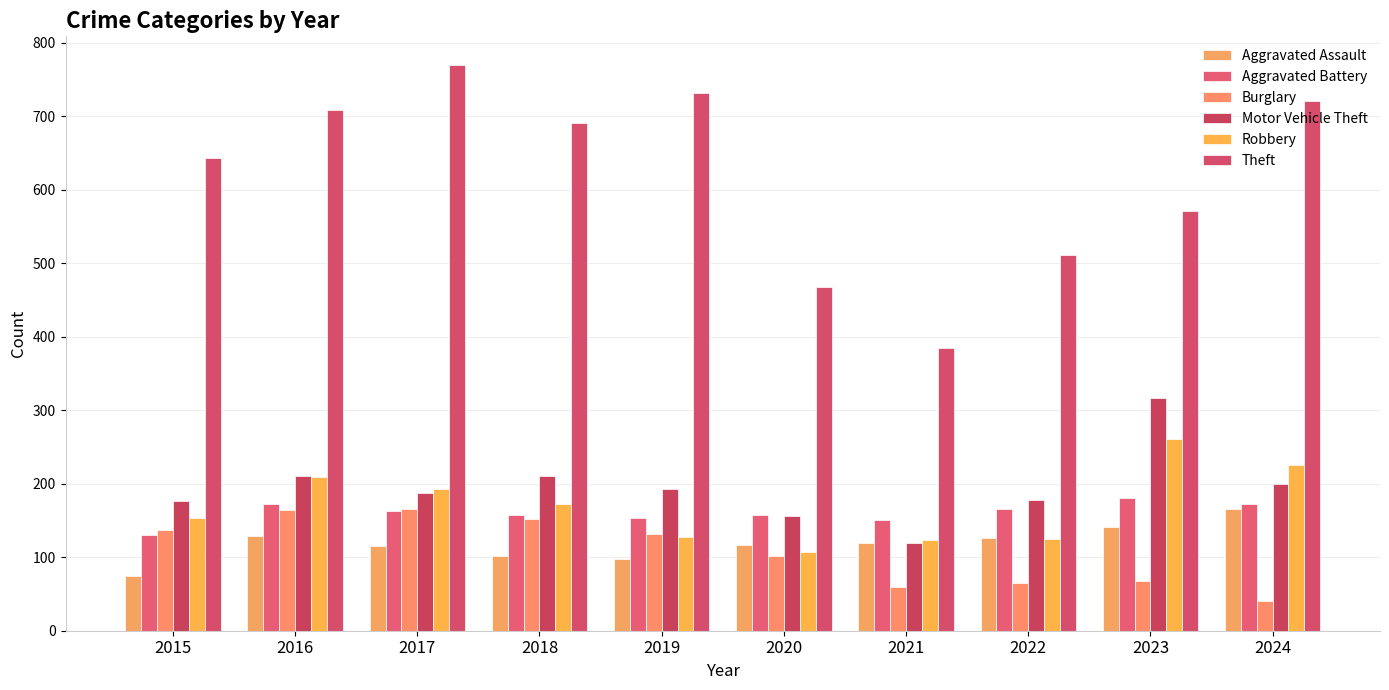

Which has a higher value, 2022 or 2020?

2022